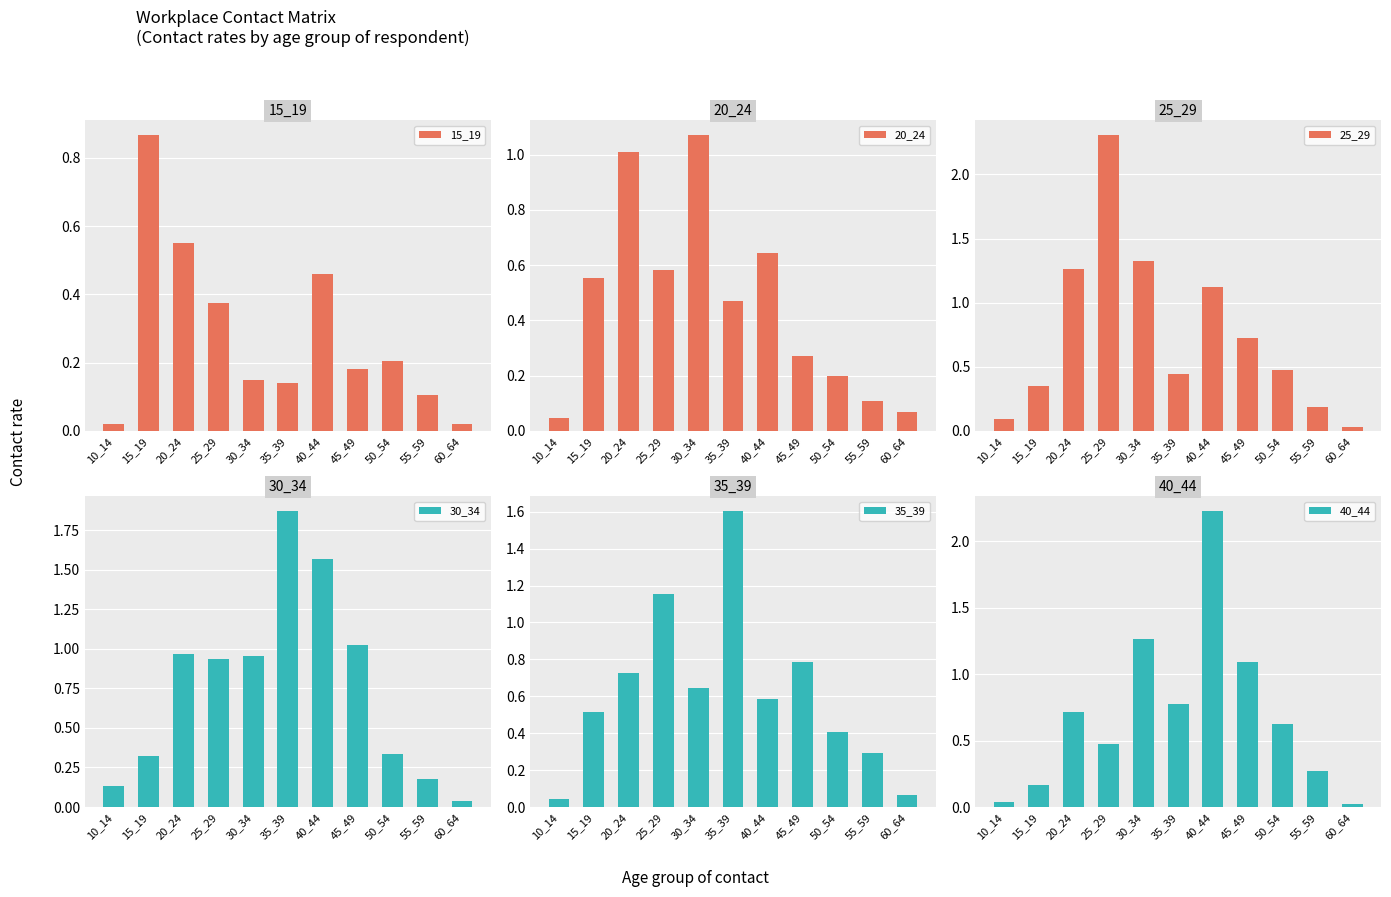

What is the value of the 40_44 bar at the 3rd from the left?

0.7